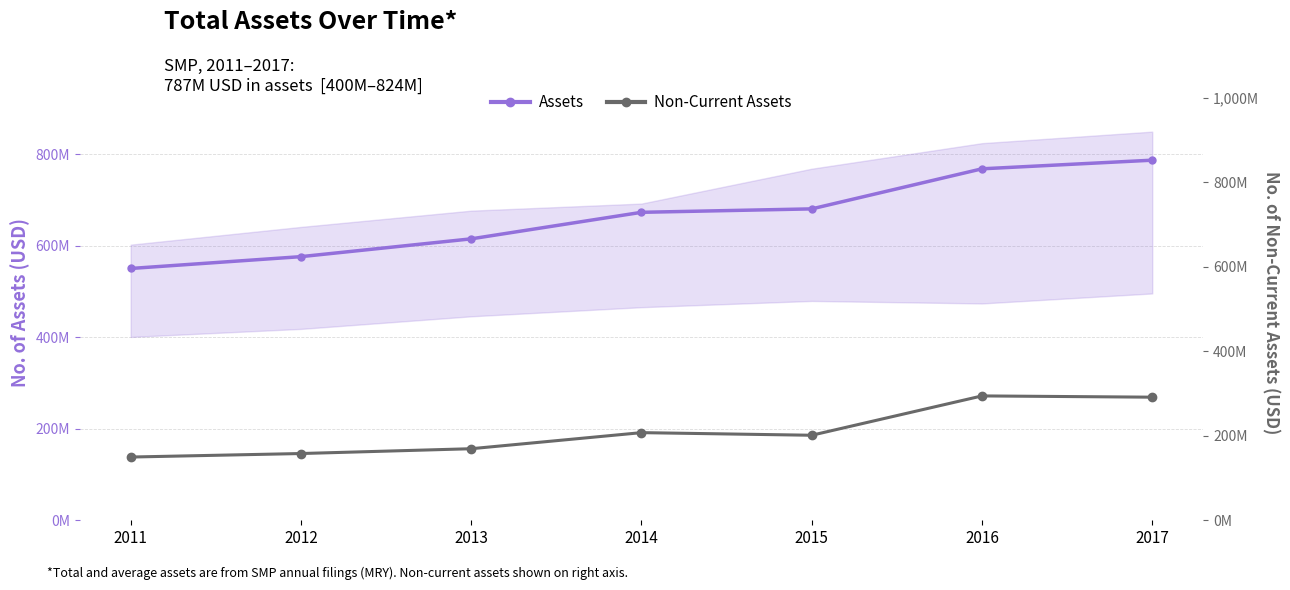

What is the total value across all series at 2012?

734635000